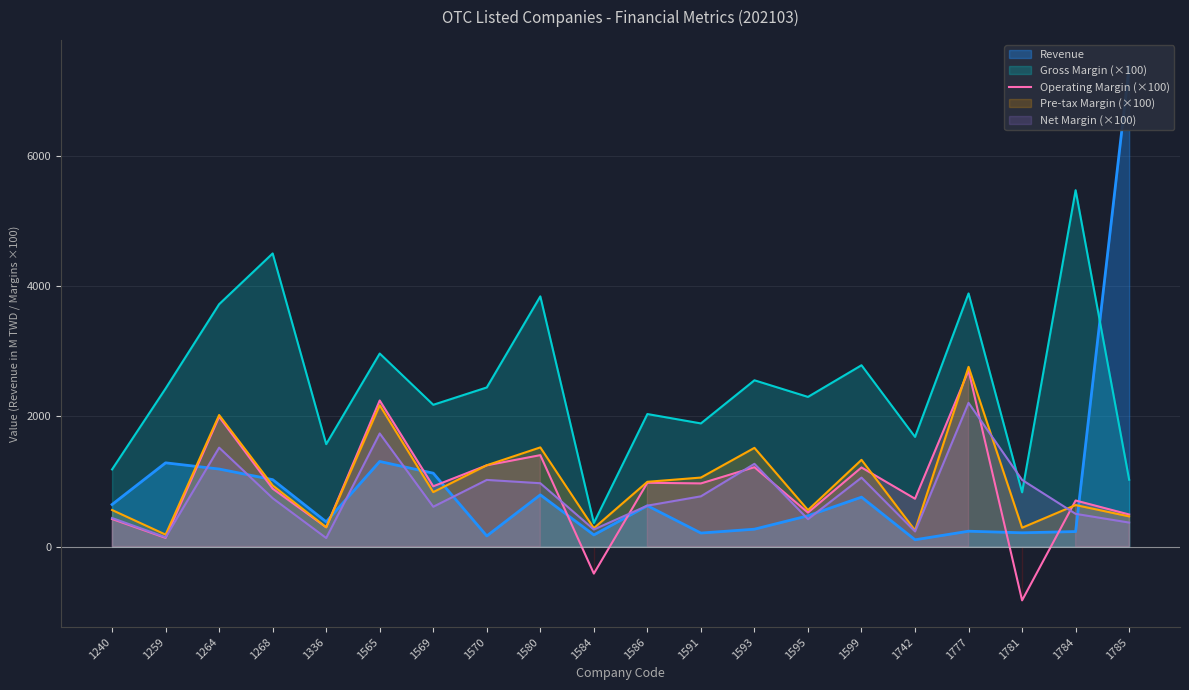

Where is the first local minimum?

1259